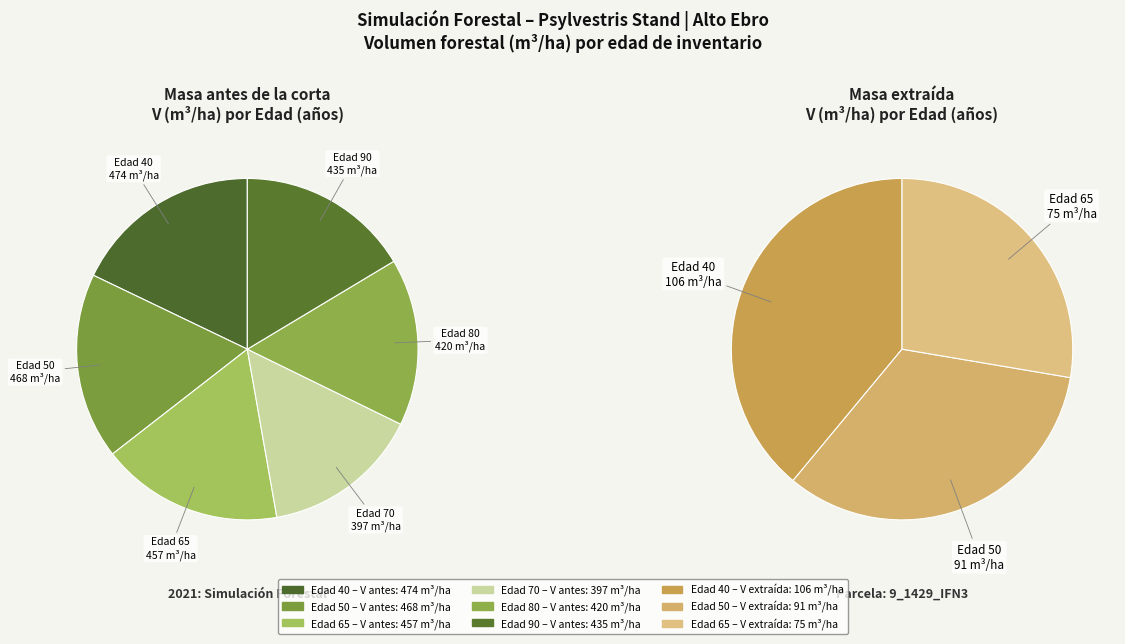

Which category has the biggest portion of the pie?

40